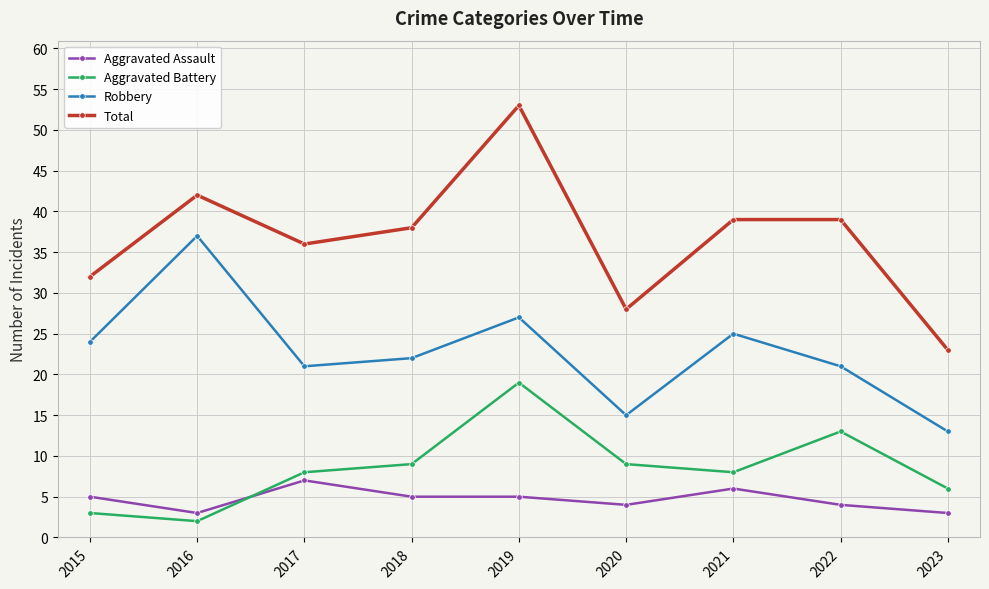

Is this an area chart (filled region under the line)?

No